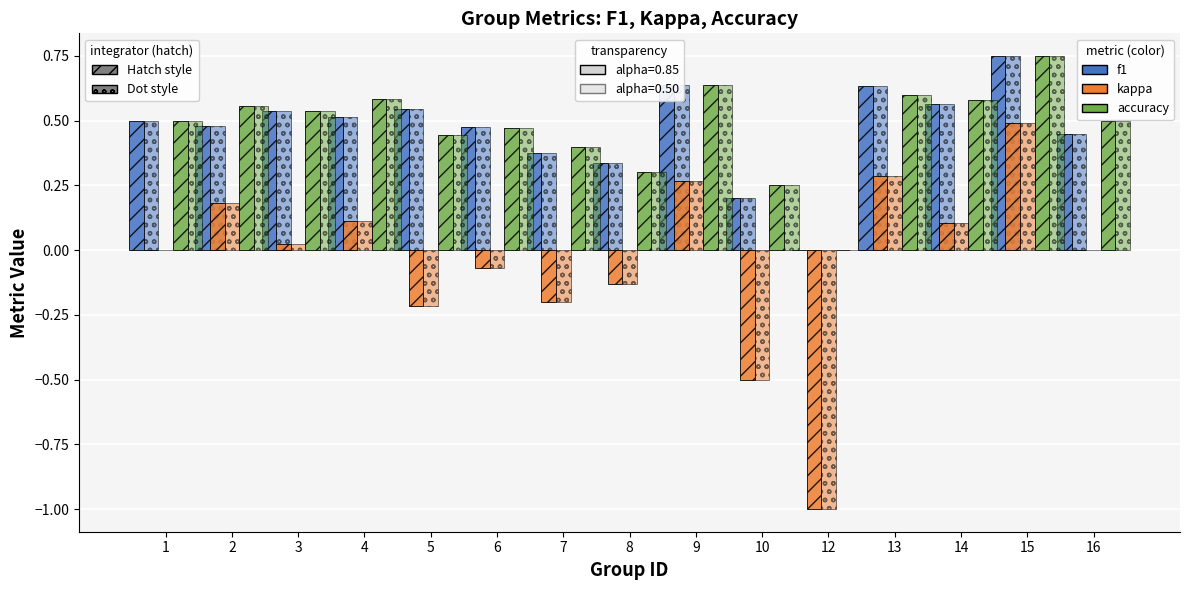

How many categories are shown in the chart?

15